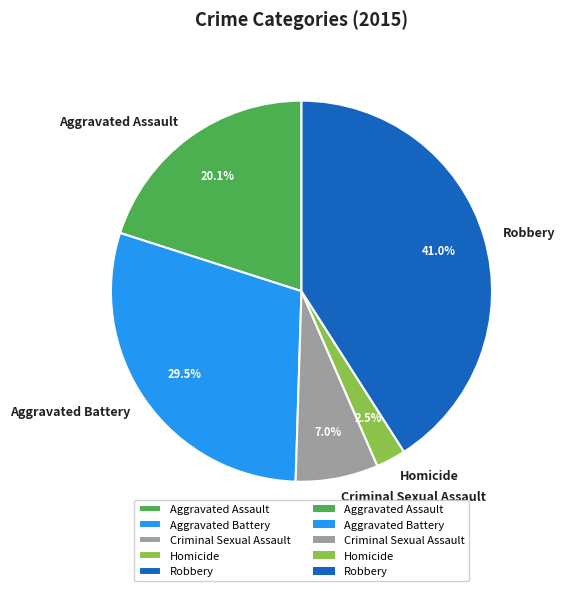

What is the total percentage of Aggravated Assault and Criminal Sexual Assault?

27.1%